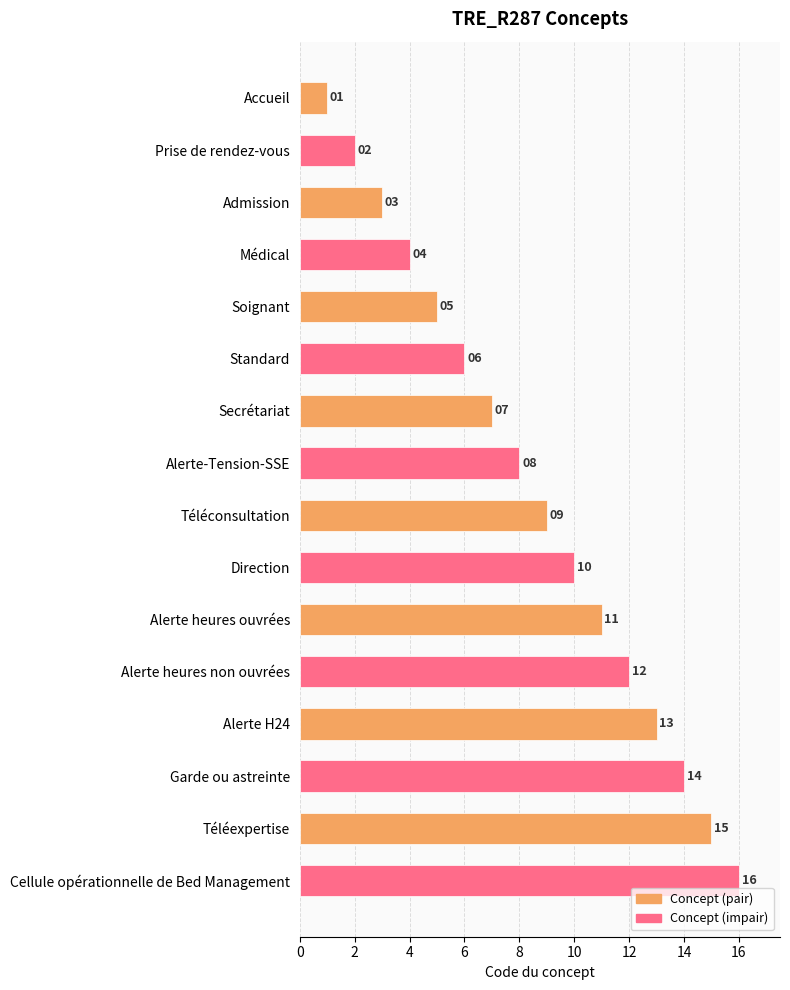

The Concept (impair) series shows 16 at Téléexpertise. True or false?

True